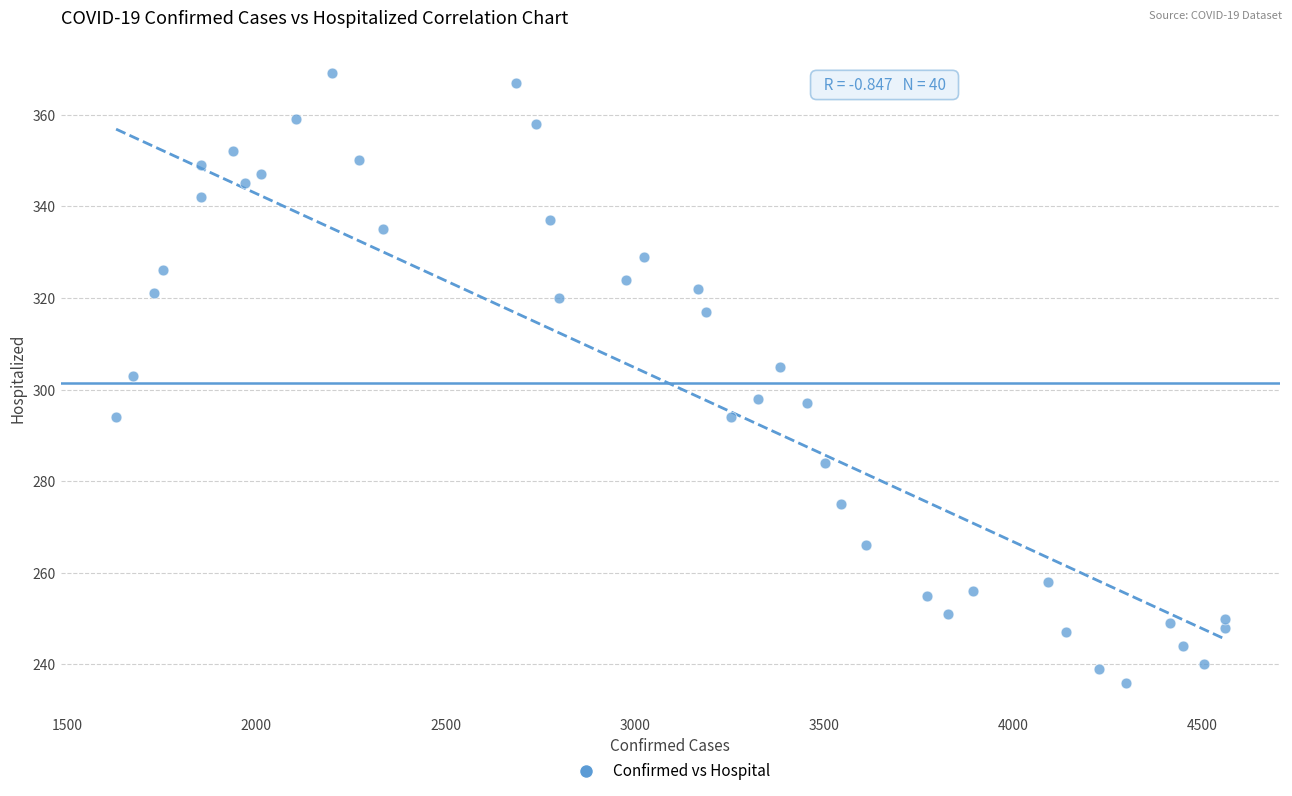

What is the range of X values (max minus min)?

2931